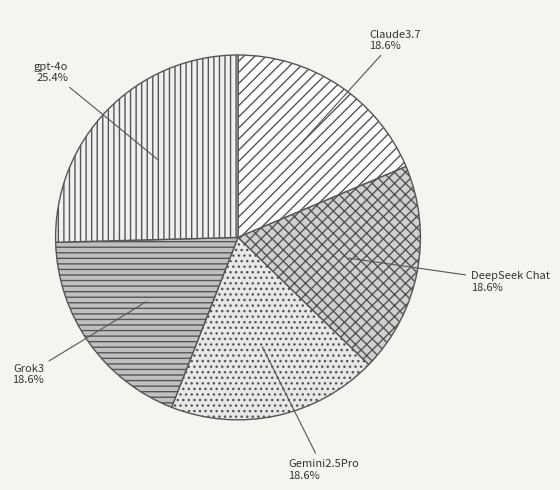

What is the total percentage of Grok3 and gpt-4o?

44.1%